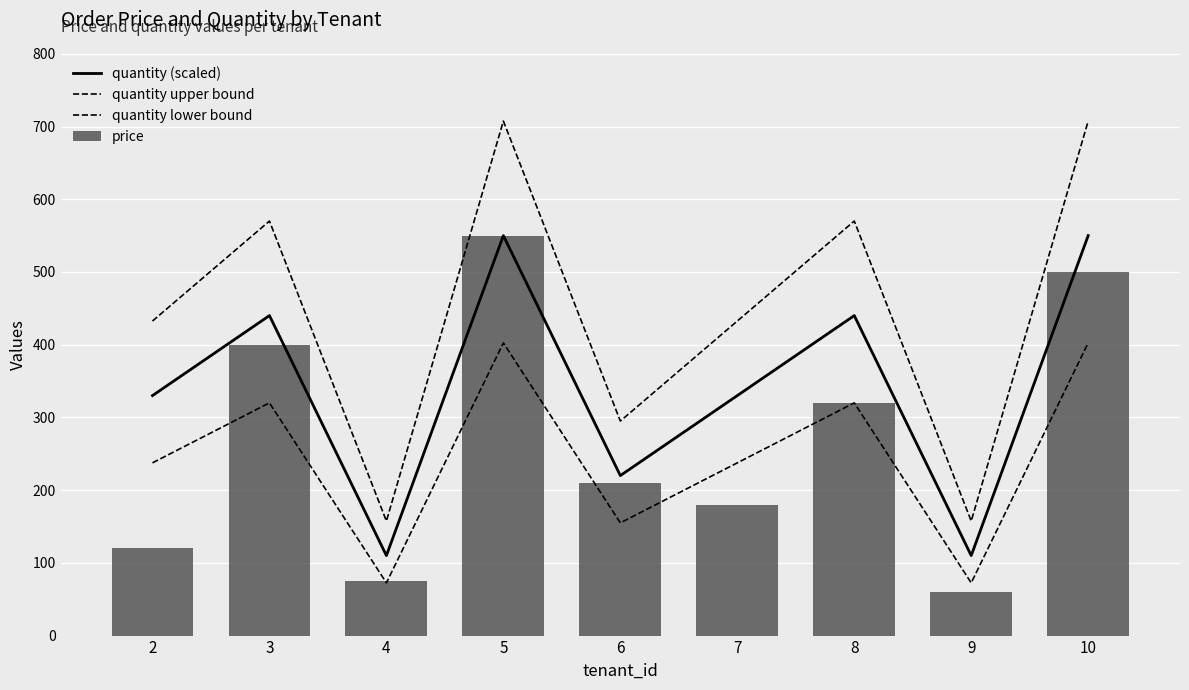

At which label does price reach its peak?

5